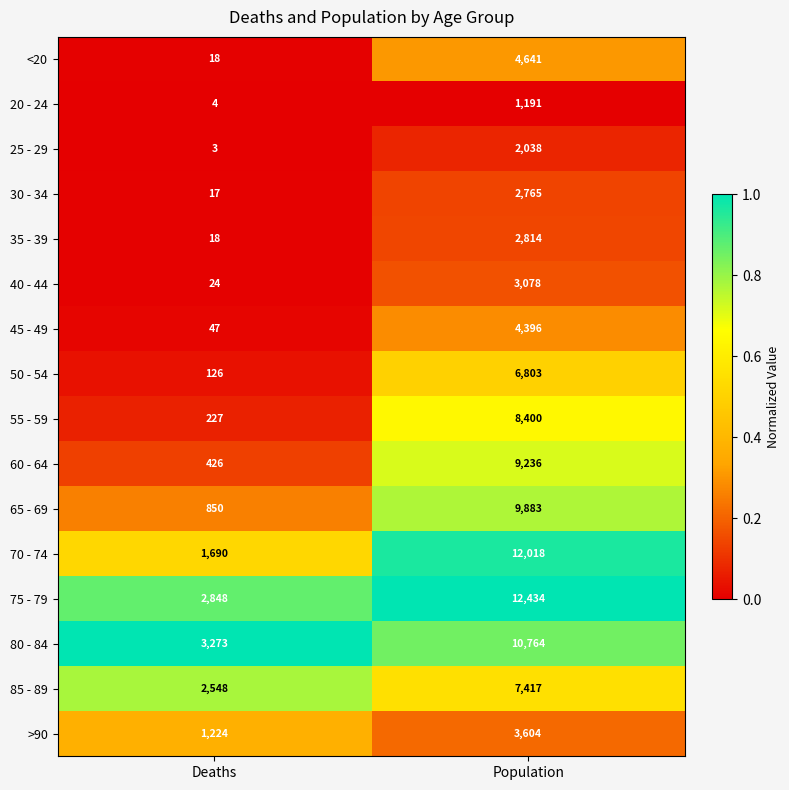

Which series changed the most between Deaths and Population?

70 - 74